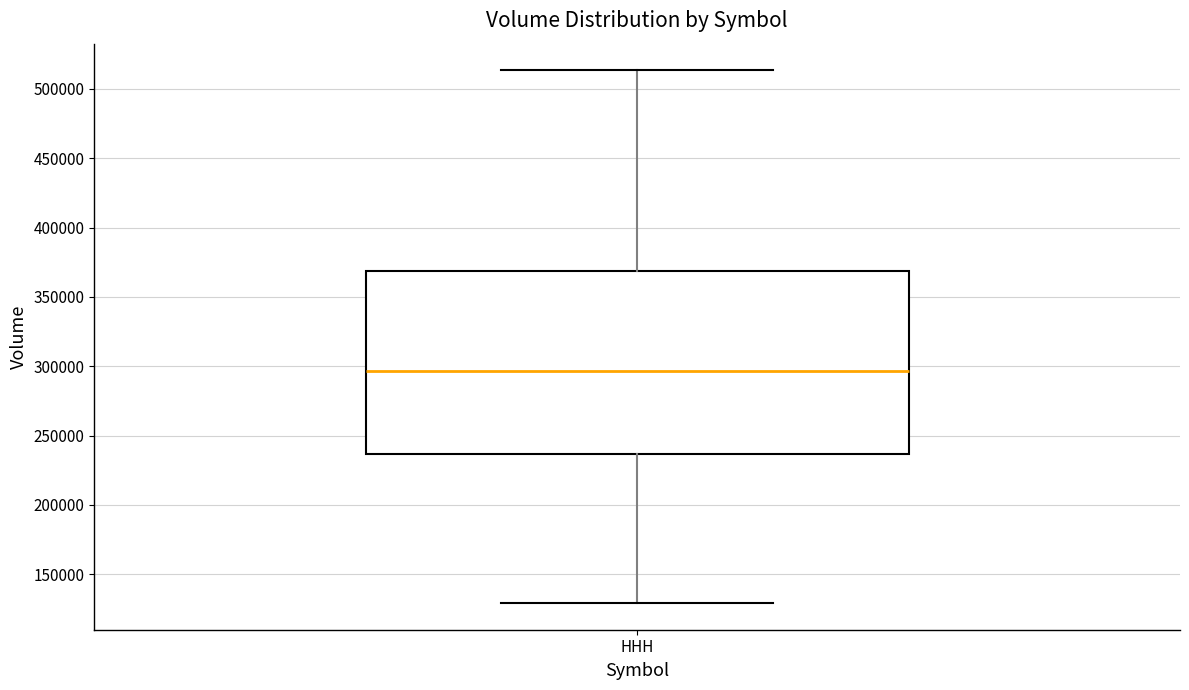

Transcribe this box plot: give where the median line is, the range the box spans, and where the two whiskers end, as read against the y-axis. The values are not printed on the chart, so give them approximately, as read against the axis.

median 295000, box 235000 to 370000, whiskers 130000 to 515000